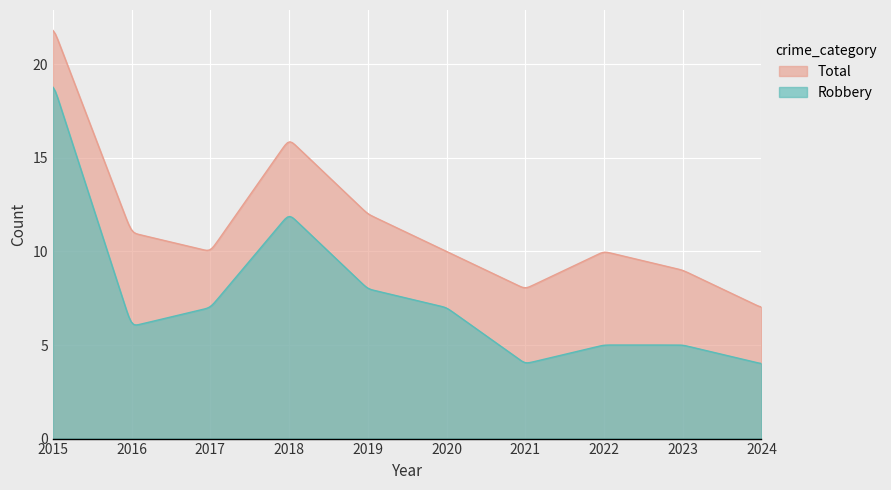

What value does the Robbery series have at 2019, to the nearest 10?

10